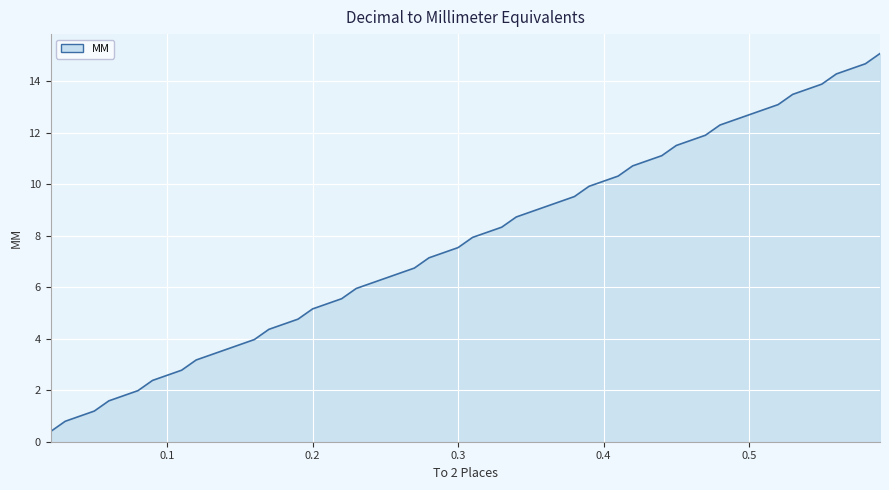

What is the minimum value shown in the chart?

0.4